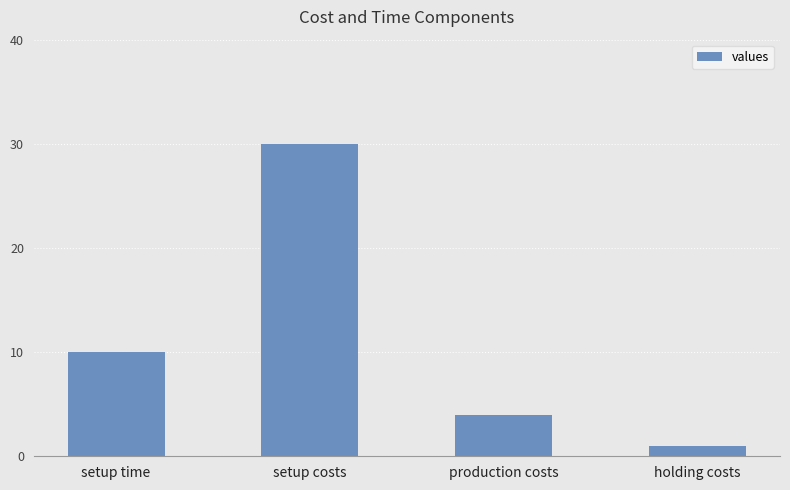

Does the chart contain stacked bars?

No